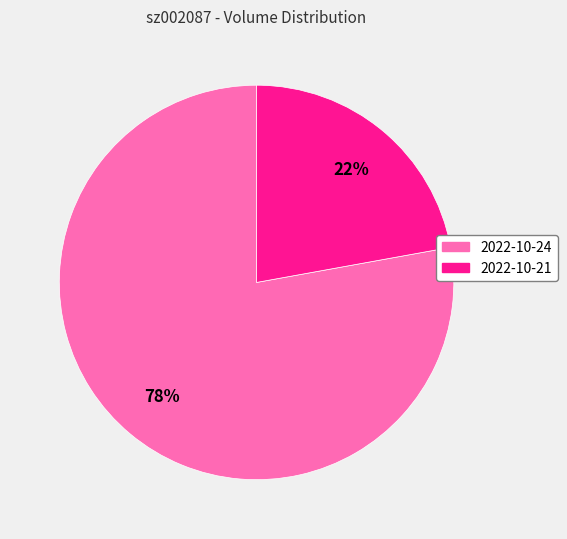

How many segments does this pie chart have?

2